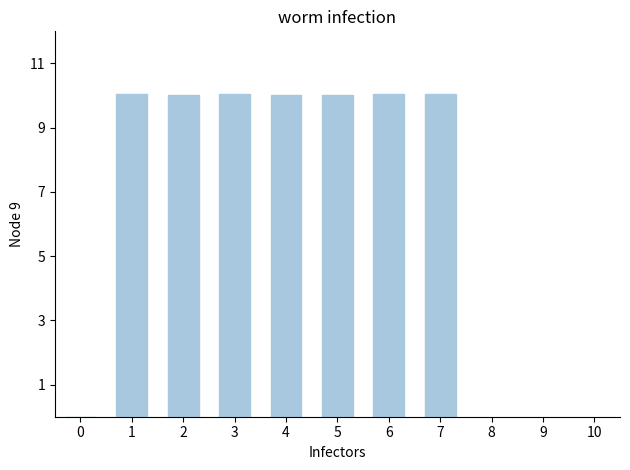

What is the sum of the values at 6 and 0?

10.1